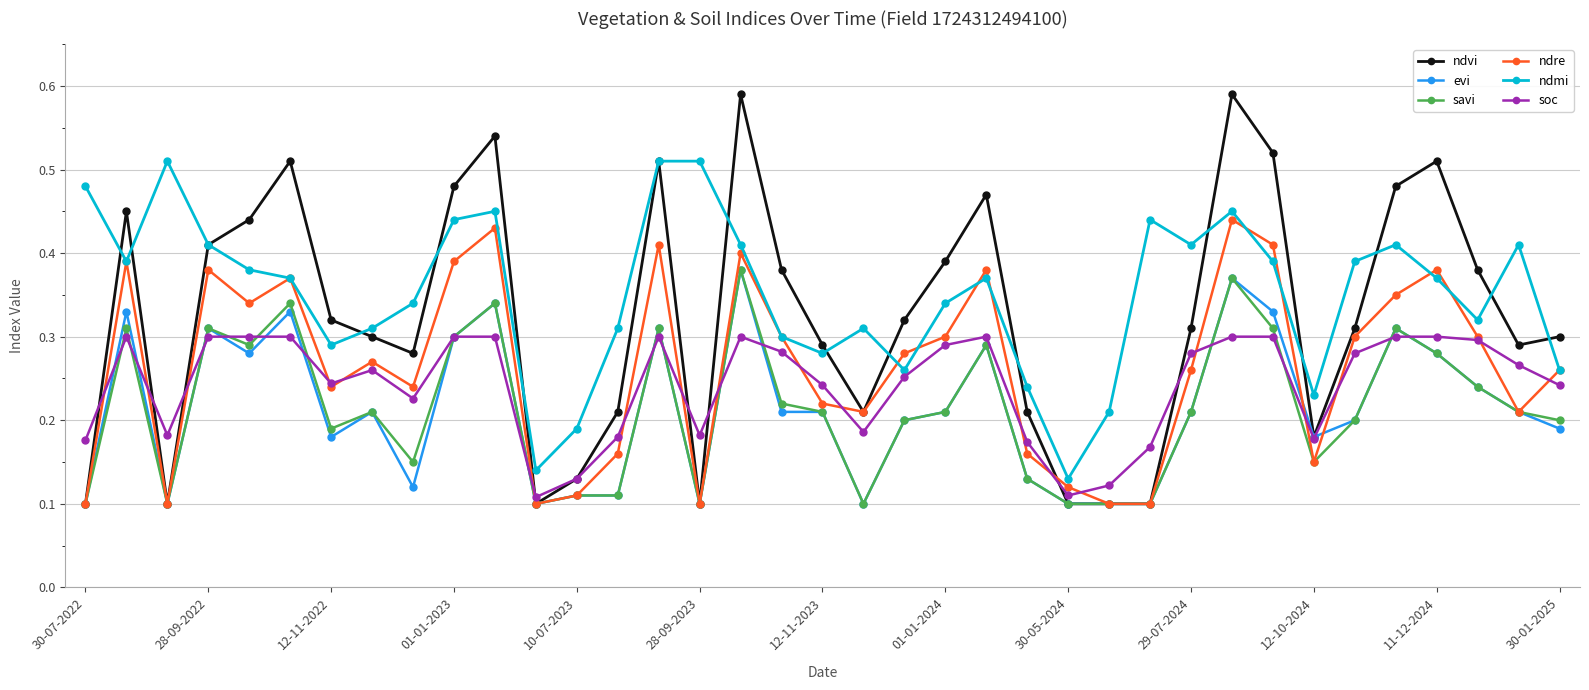

What is the sum of all ndre values?

9.8